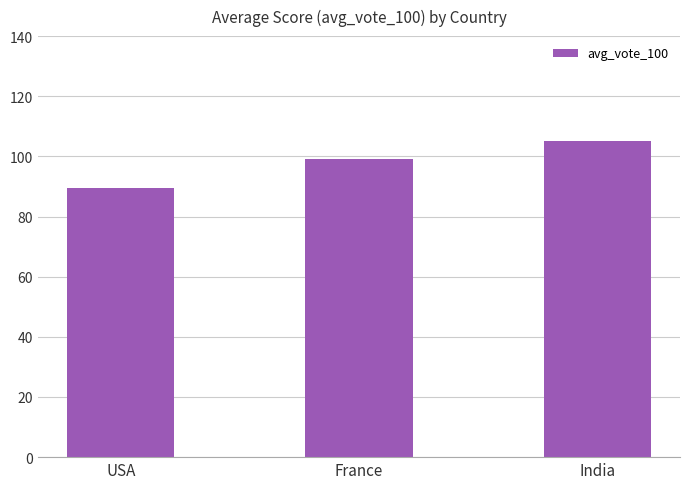

What is the change in value from USA to India?

+15.5